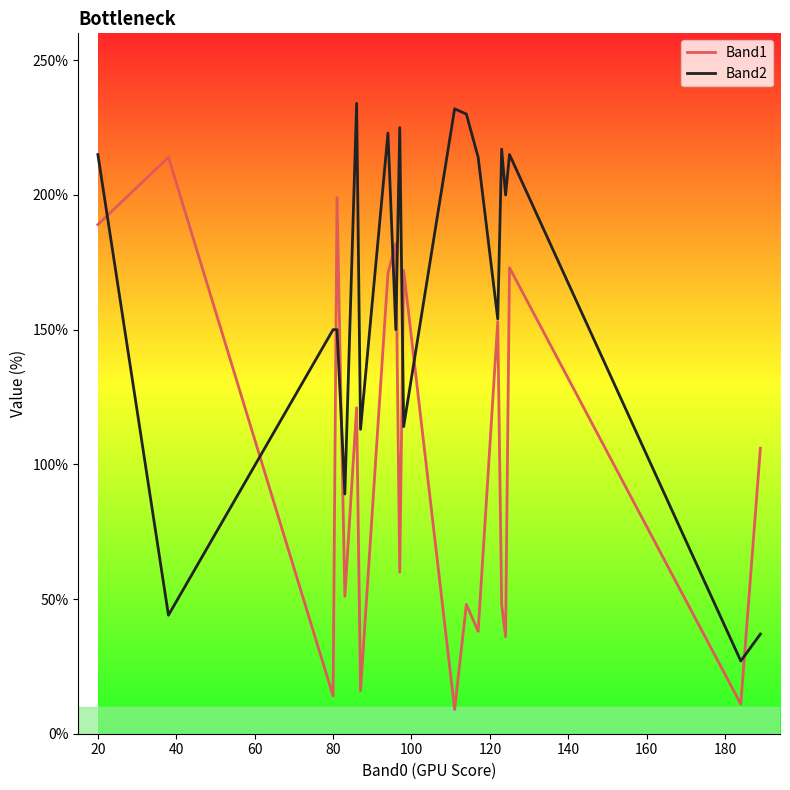

List the series in order of their peak value, highest first.

Band2, Band1